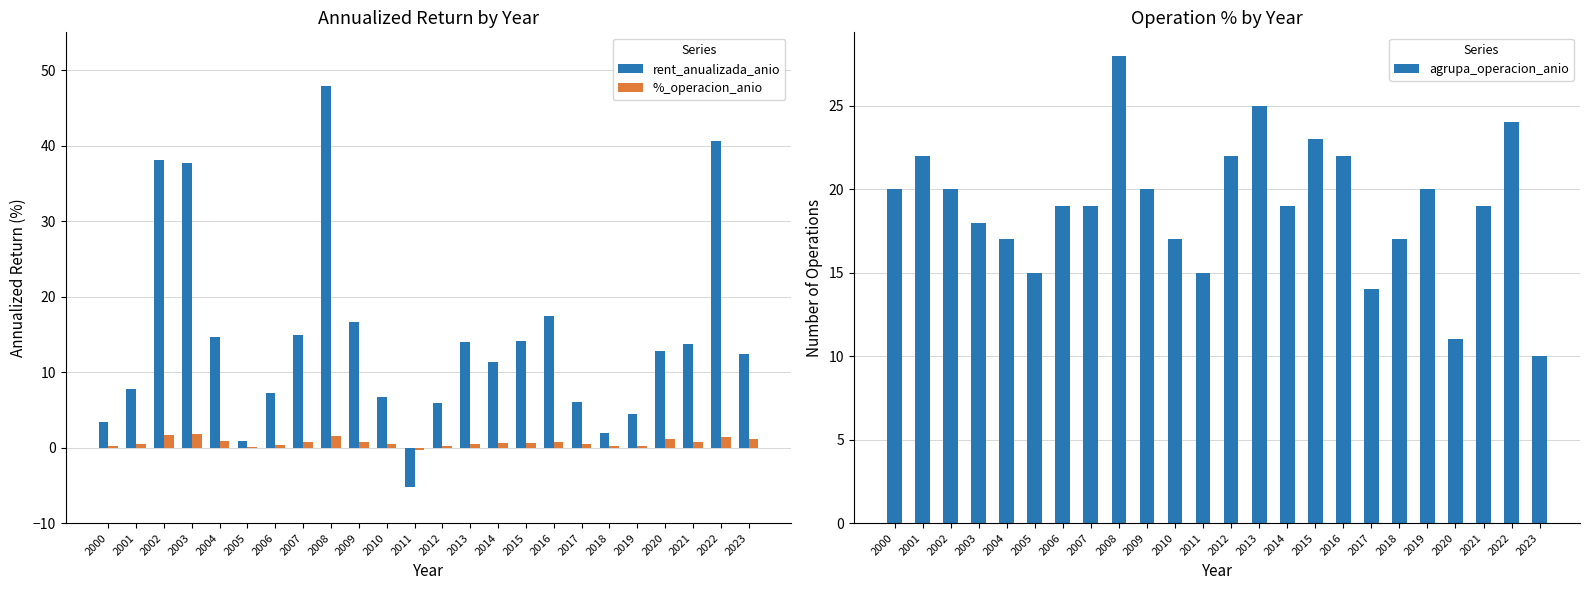

At 2016, list the series in order from smallest to largest.

%_operacion_anio, rent_anualizada_anio, agrupa_operacion_anio